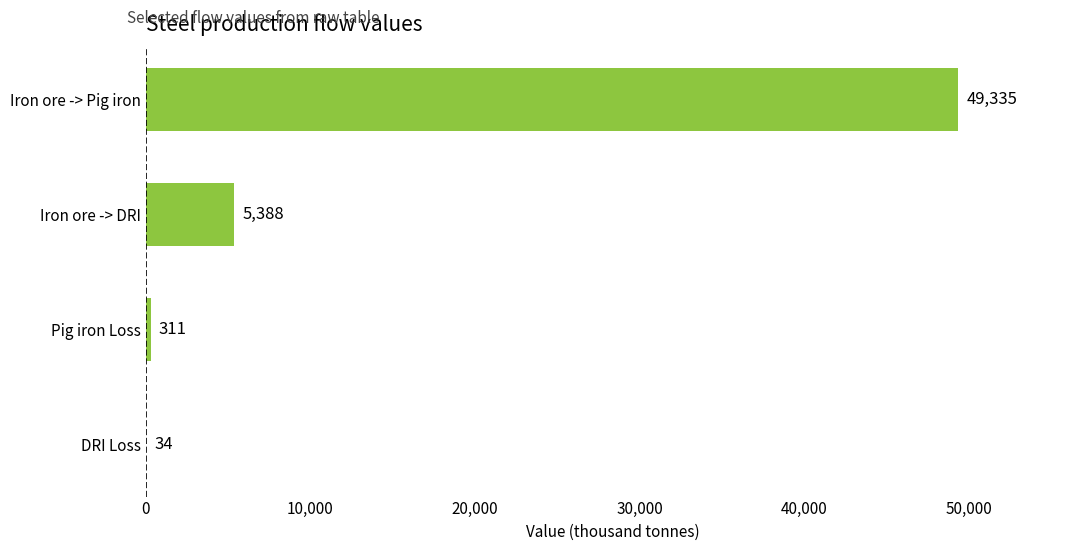

Which has a higher value, Iron ore -> Pig iron or Pig iron Loss?

Iron ore -> Pig iron